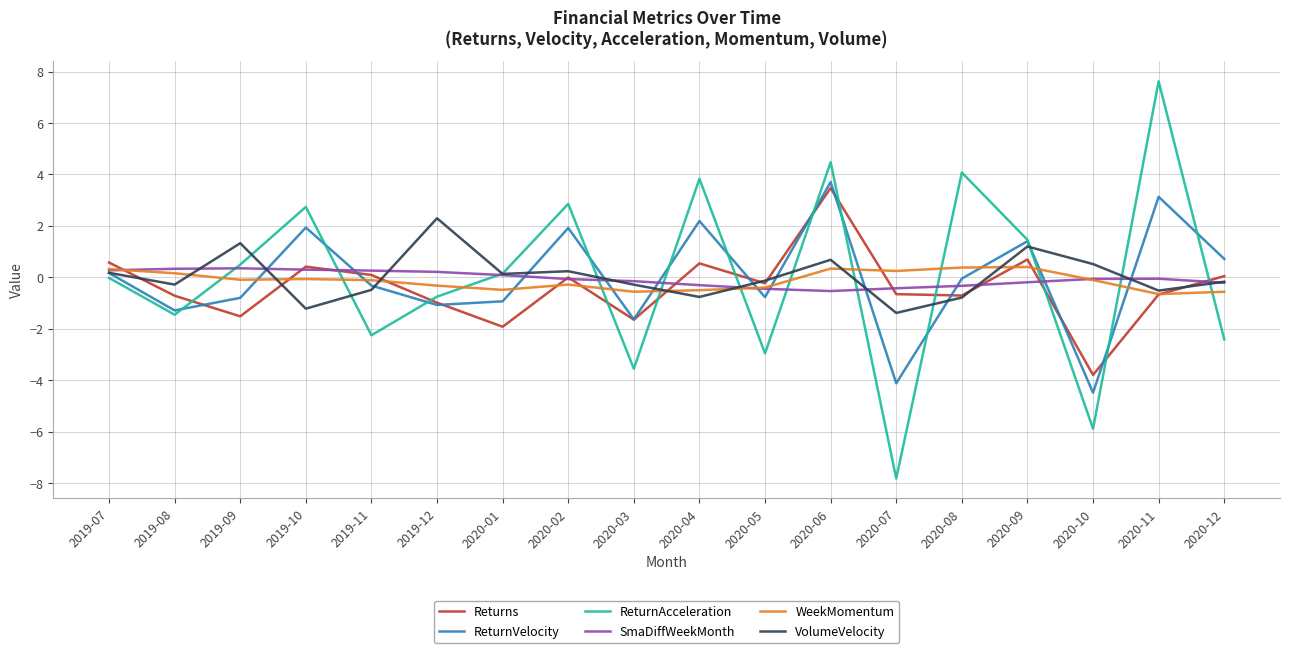

What is the minimum value shown in the chart?

-7.8